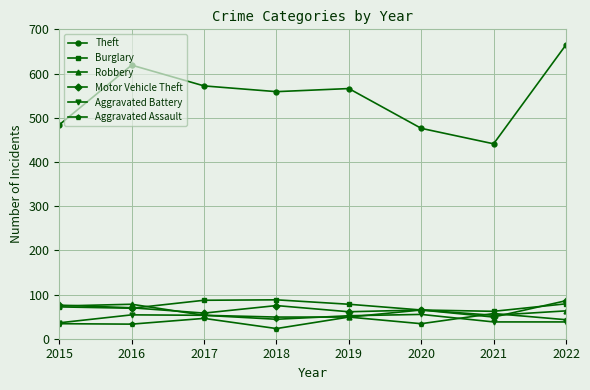

The value of Theft at 2016 is 619. True or false?

True